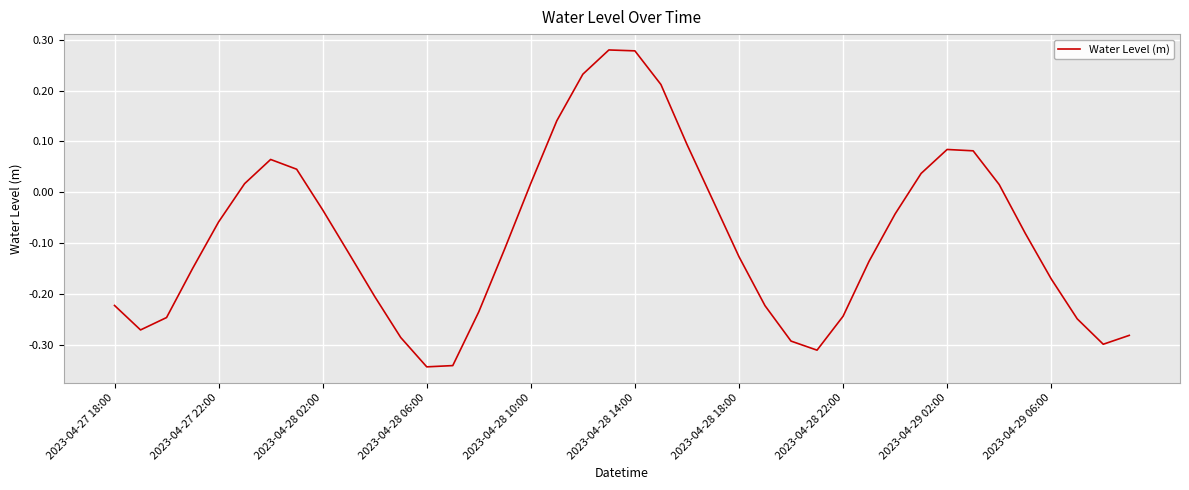

What is the difference between the maximum and minimum values?

0.6